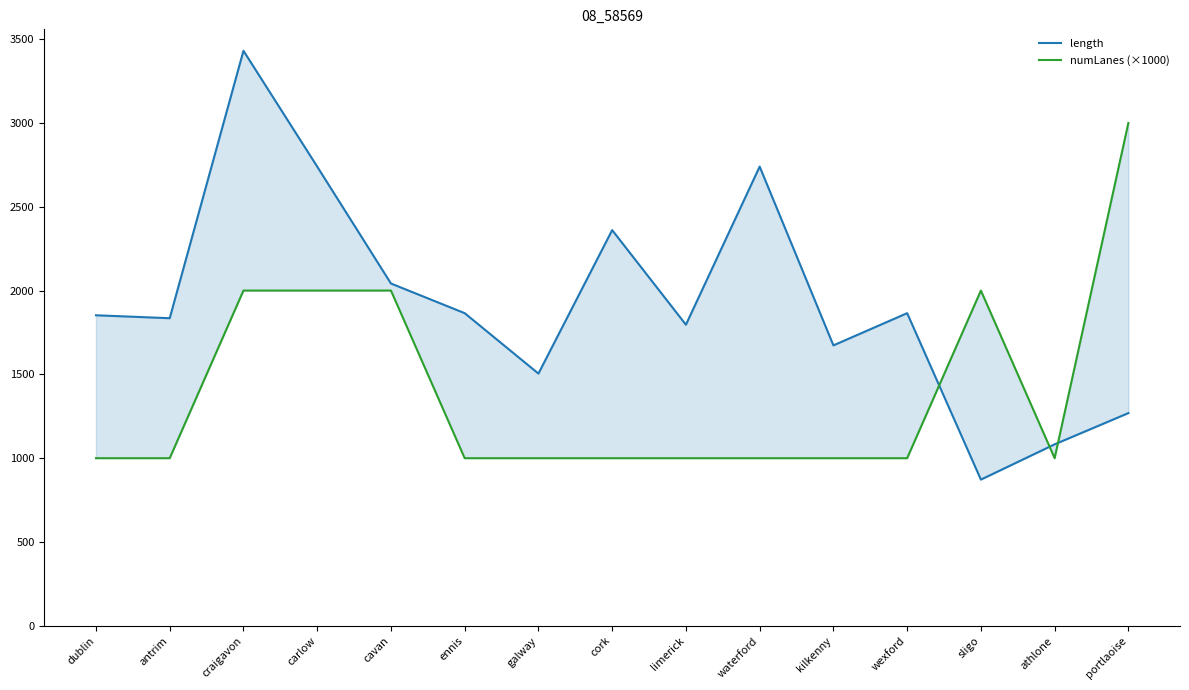

What is the label of the 3rd point from the right?

sligo